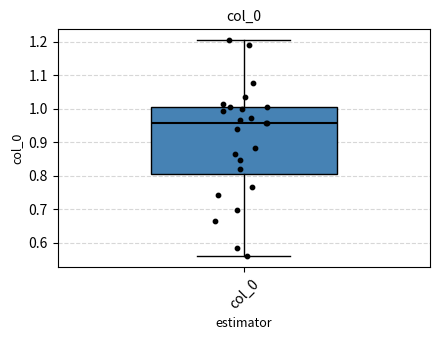

Where does the median line of the box for col_0 sit on the y-axis? The values are not printed on the chart, so give them approximately, as read against the axis.

0.96